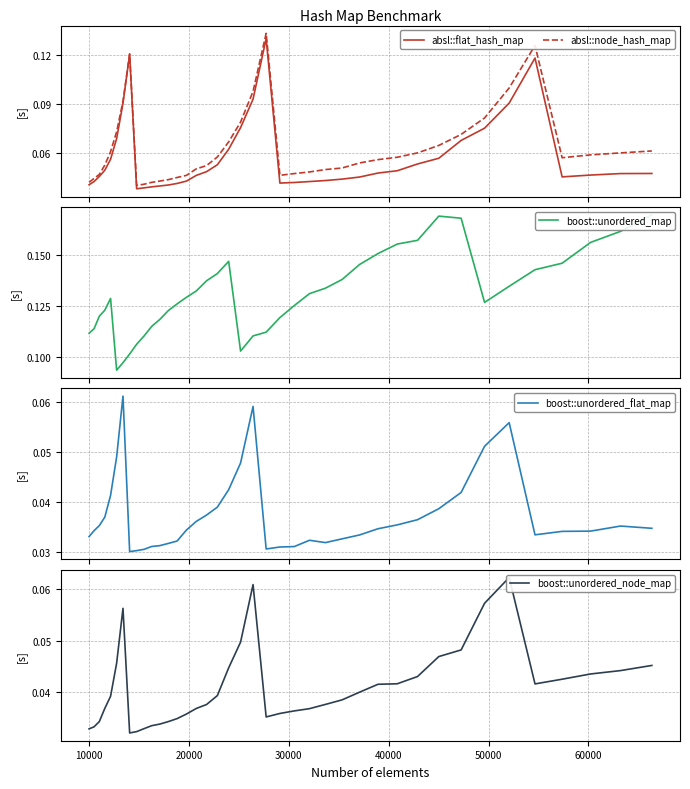

Which series has the widest spread of values?

absl::node_hash_map